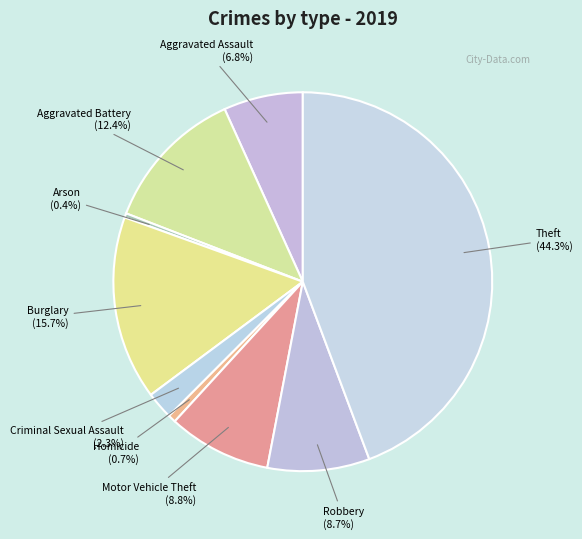

Which slice is the smallest?

Arson